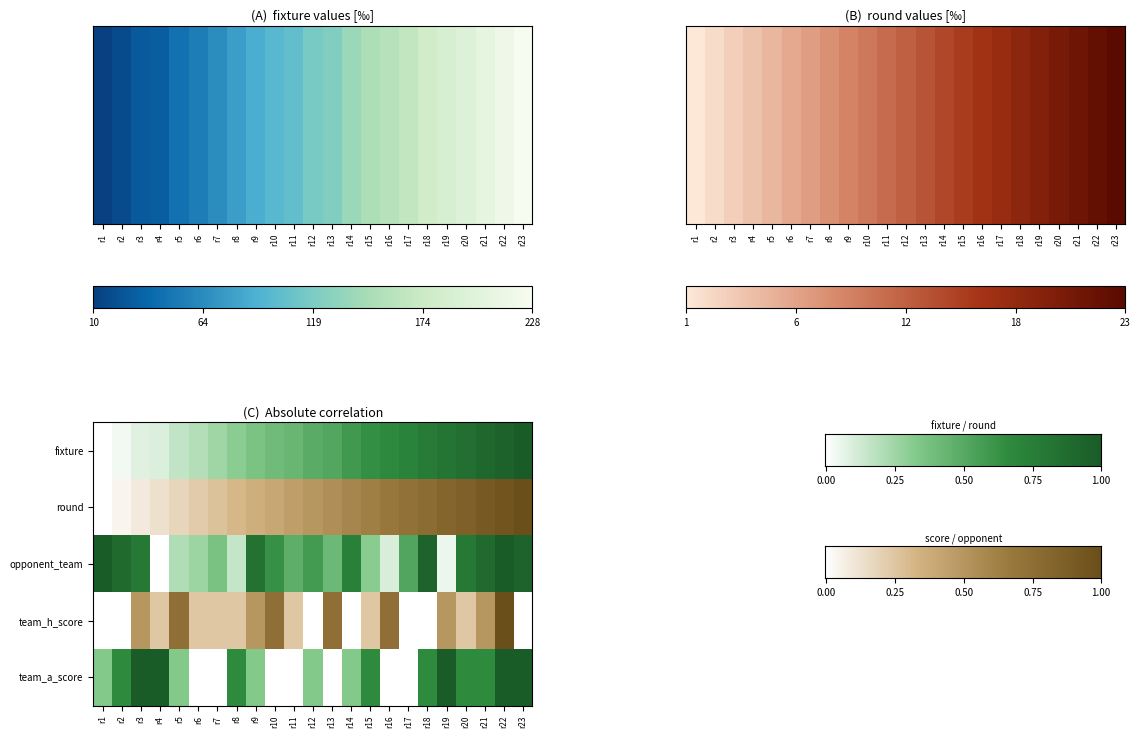

Reading left to right, transcribe all the data shown in this chart.

0: r1=0.0	r2=0.0	r3=0.1	r4=0.1	r5=0.2	r6=0.2	r7=0.3	r8=0.3	r9=0.4	r10=0.4	r11=0.4	r12=0.5	r13=0.5	r14=0.6	r15=0.6	r16=0.7	r17=0.7	r18=0.8	r19=0.8	r20=0.9	r21=0.9	r22=1.0	r23=1.0
1: r1=0.0	r2=0.0	r3=0.1	r4=0.1	r5=0.2	r6=0.2	r7=0.3	r8=0.3	r9=0.4	r10=0.4	r11=0.5	r12=0.5	r13=0.5	r14=0.6	r15=0.6	r16=0.7	r17=0.7	r18=0.8	r19=0.8	r20=0.9	r21=0.9	r22=1.0	r23=1.0
2: r1=1.0	r2=0.9	r3=0.8	r4=0.0	r5=0.2	r6=0.3	r7=0.4	r8=0.2	r9=0.8	r10=0.6	r11=0.5	r12=0.6	r13=0.4	r14=0.7	r15=0.3	r16=0.1	r17=0.5	r18=0.9	r19=0.1	r20=0.8	r21=0.9	r22=1.0	r23=0.9
3: r1=0.0	r2=0.0	r3=0.5	r4=0.2	r5=0.7	r6=0.2	r7=0.2	r8=0.2	r9=0.5	r10=0.7	r11=0.2	r12=0.0	r13=0.7	r14=0.0	r15=0.2	r16=0.7	r17=0.0	r18=0.0	r19=0.5	r20=0.2	r21=0.5	r22=1.0	r23=0.0
4: r1=0.3	r2=0.7	r3=1.0	r4=1.0	r5=0.3	r6=0.0	r7=0.0	r8=0.7	r9=0.3	r10=0.0	r11=0.0	r12=0.3	r13=0.0	r14=0.3	r15=0.7	r16=0.0	r17=0.0	r18=0.7	r19=1.0	r20=0.7	r21=0.7	r22=1.0	r23=1.0